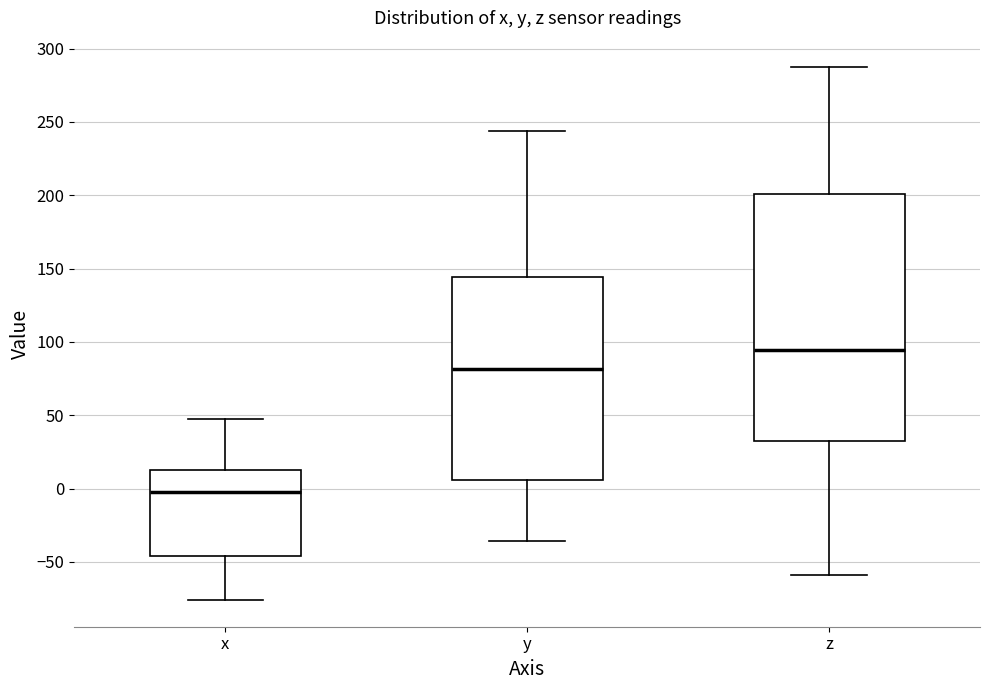

Reading left to right, read every box against the y-axis: the position of its median line, the range the box covers, and the ends of its whiskers. The values are not printed on the chart, so give them approximately, as read against the axis.

x: median 0, box -45 to 10, whiskers -75 to 50
y: median 80, box 5 to 145, whiskers -35 to 245
z: median 95, box 35 to 200, whiskers -60 to 285